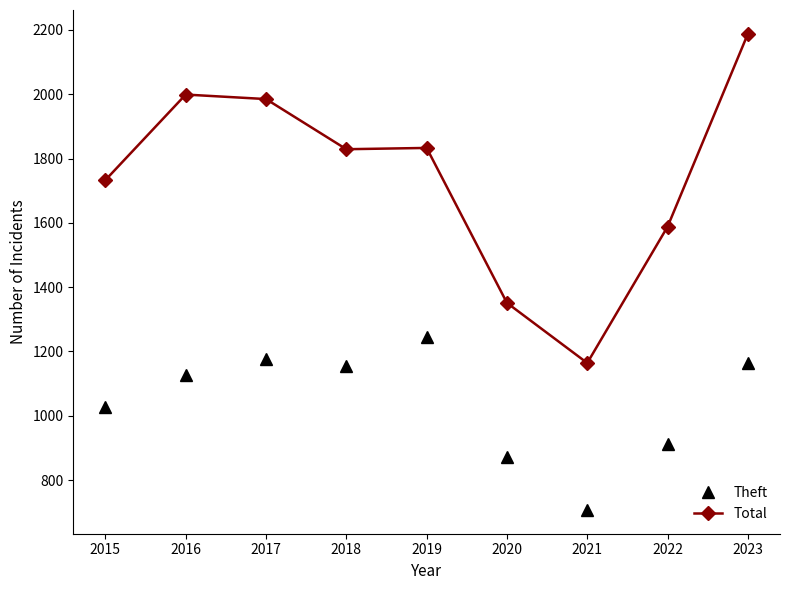

What is the value of the Theft point at the 9th from the left?

1165